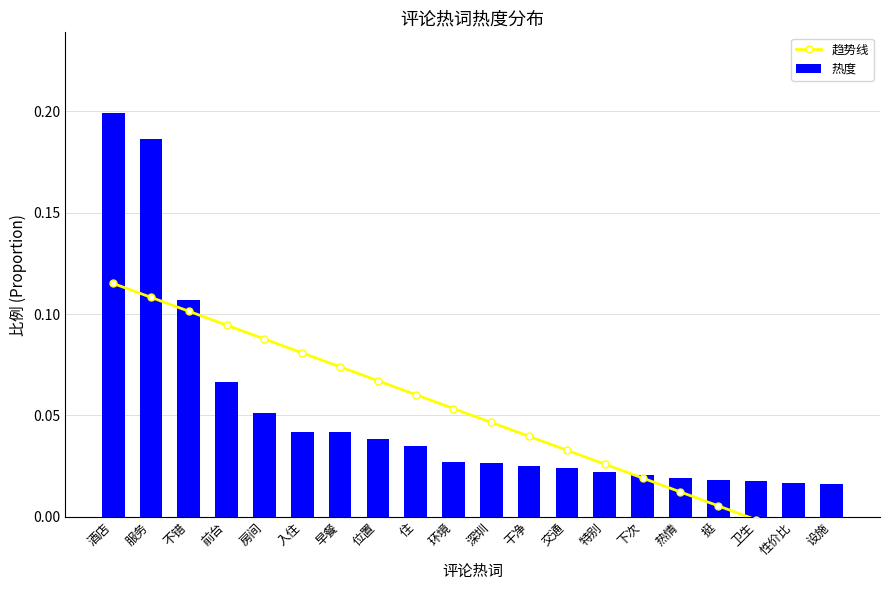

What are all the series names shown in the legend?

趋势线, 热度